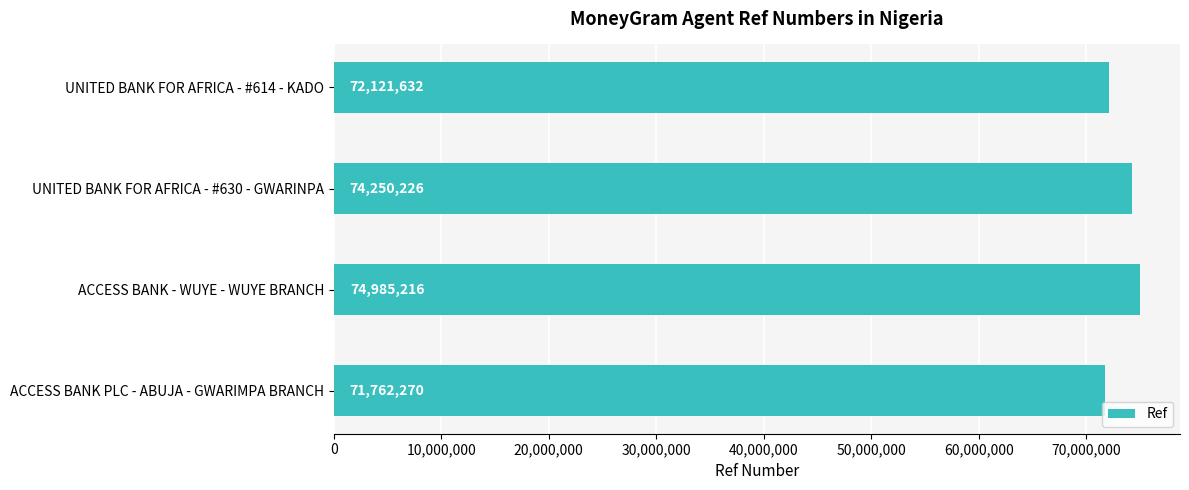

How many values are between 72121632 and 74985216?

3